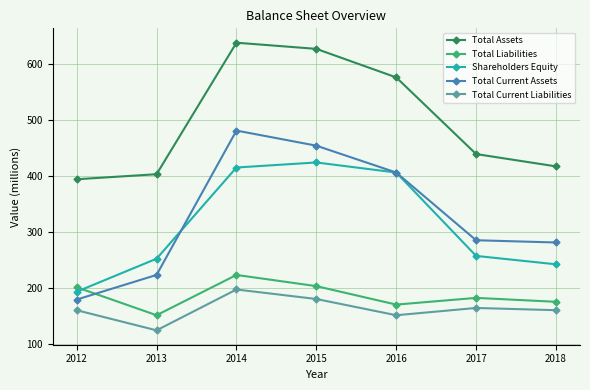

How many interior local peaks does the Total Liabilities series have?

2